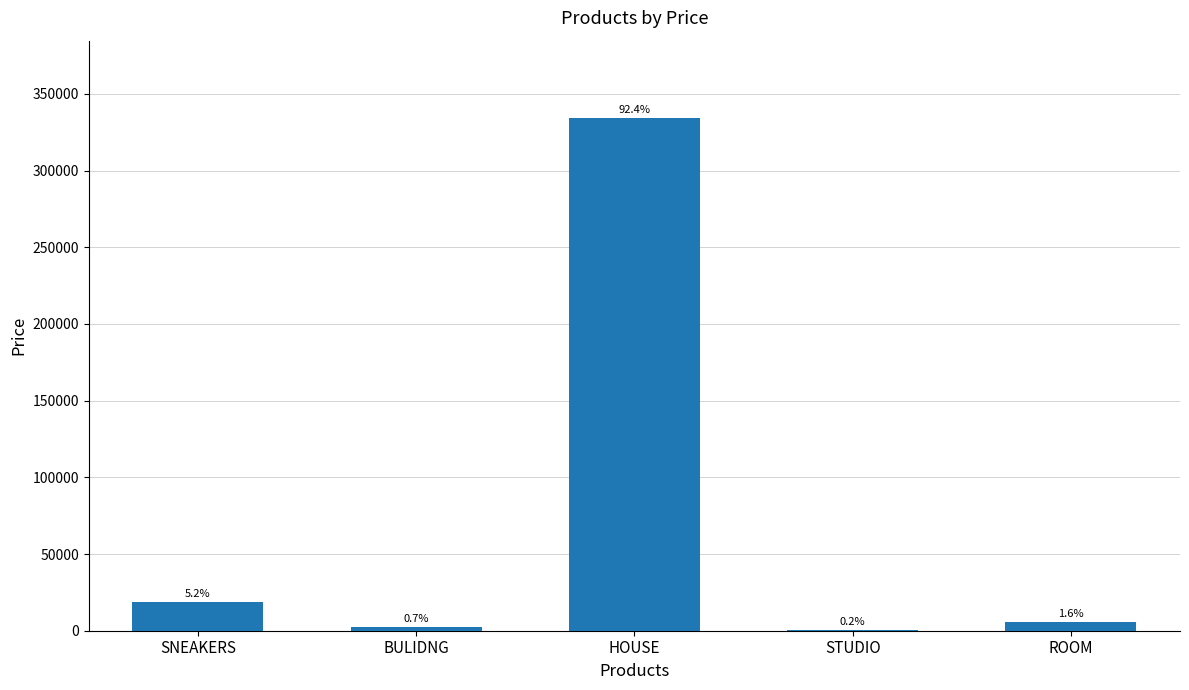

What is the value of the 3rd bar from the left?

334556